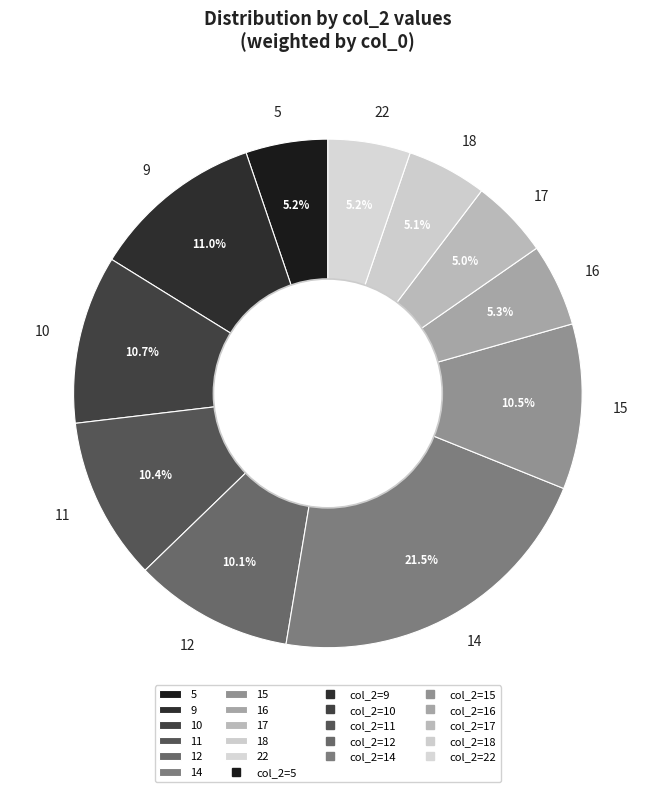

Does any single category account for the majority?

No